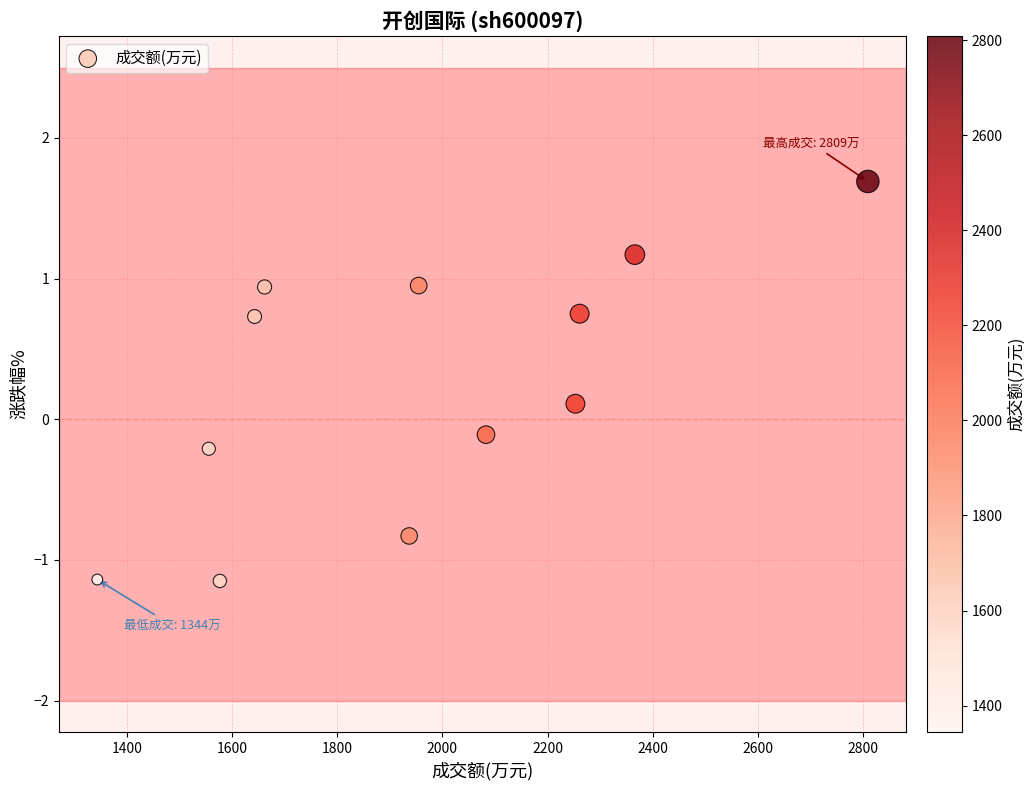

What is the range of Y values (max minus min)?

2.8